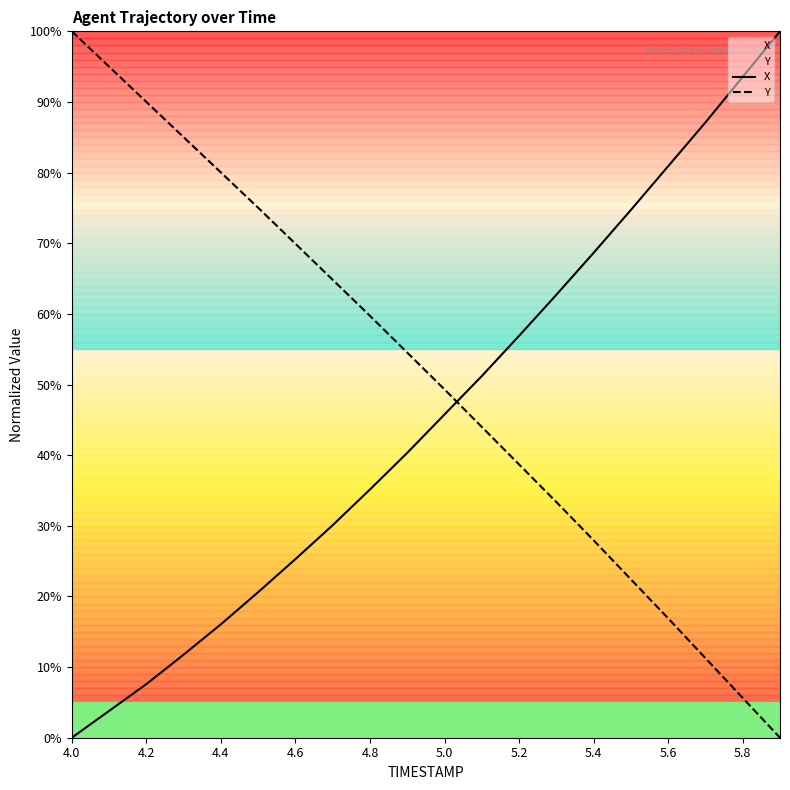

Is this an area chart (filled region under the line)?

No